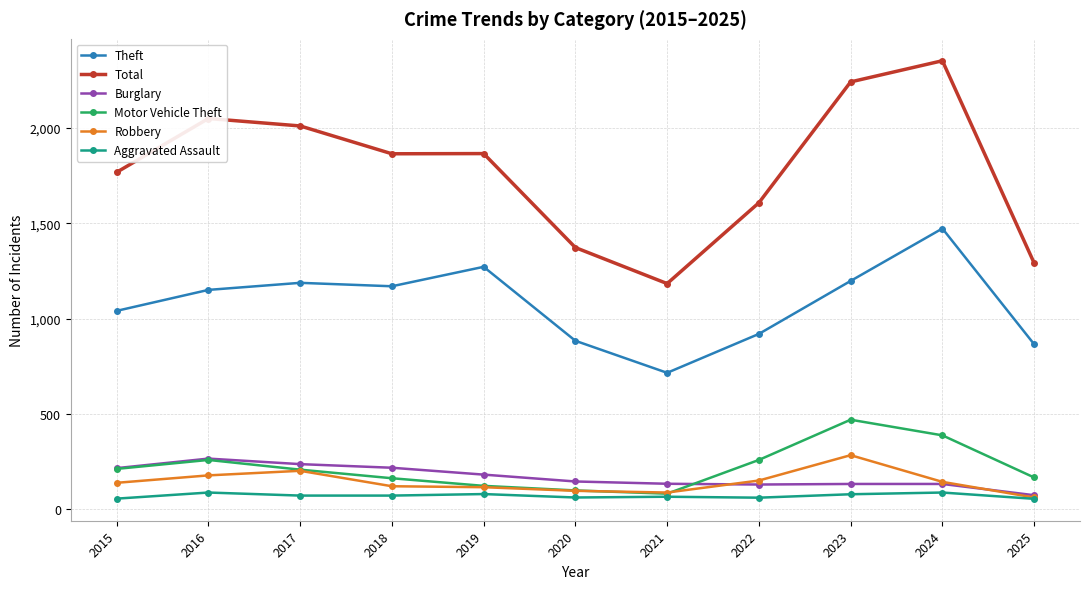

Is the value of Motor Vehicle Theft at 2018 greater than the value of Total at 2022?

No